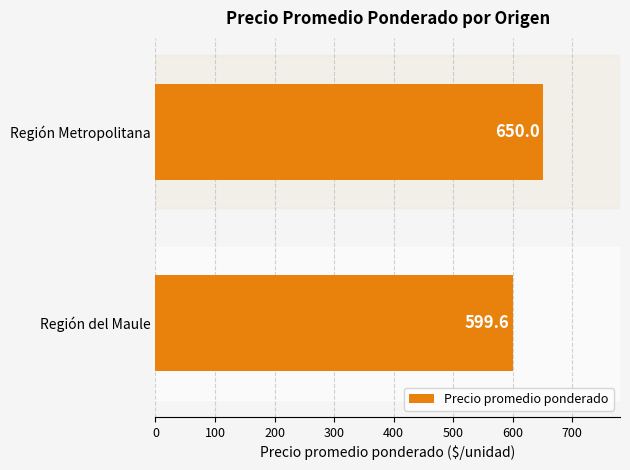

Reading bottom to top, transcribe all the data shown in this chart.

Región del Maule=599.6	Región Metropolitana=650.0